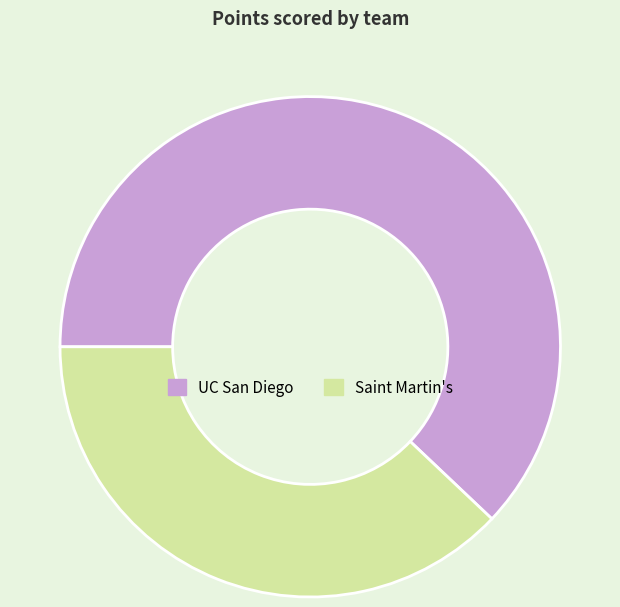

What is the ratio of the value at Saint Martin's to the value at UC San Diego?

0.6